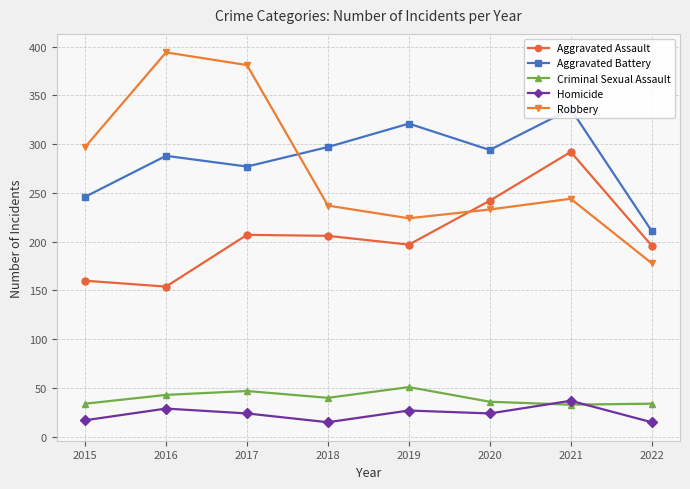

Is this an area chart (filled region under the line)?

No